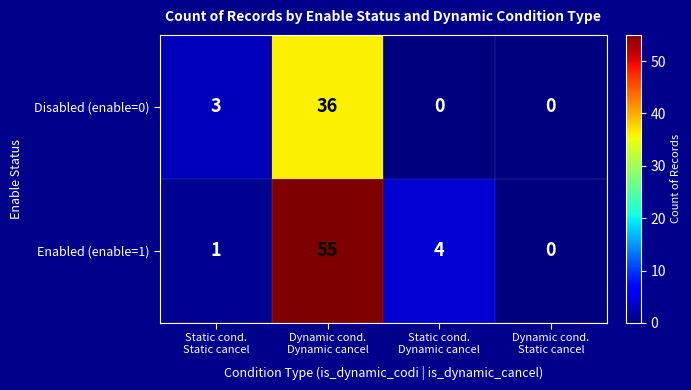

What is the difference between the maximum and minimum values in the Disabled (enable=0) series?

36